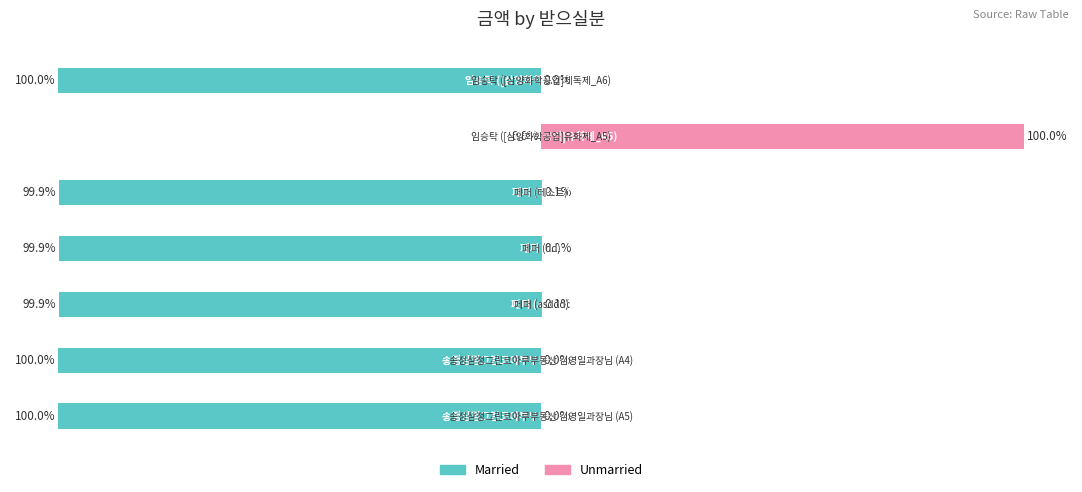

Reading left to right, extract all data points from this chart.

Married: -100.0	-100.0	-99.9	-99.9	-99.9	0.0	-100.0
Unmarried: 0.0	0.0	0.1	0.1	0.1	100.0	0.0